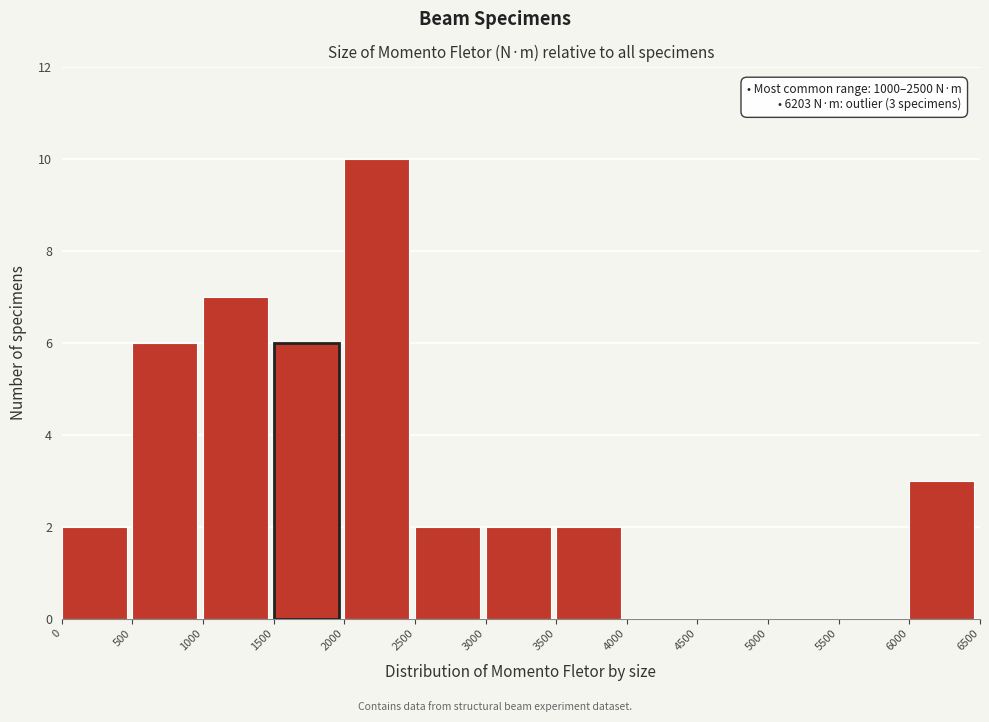

Over which range of the x-axis is the bar tallest?

2000 to 2500